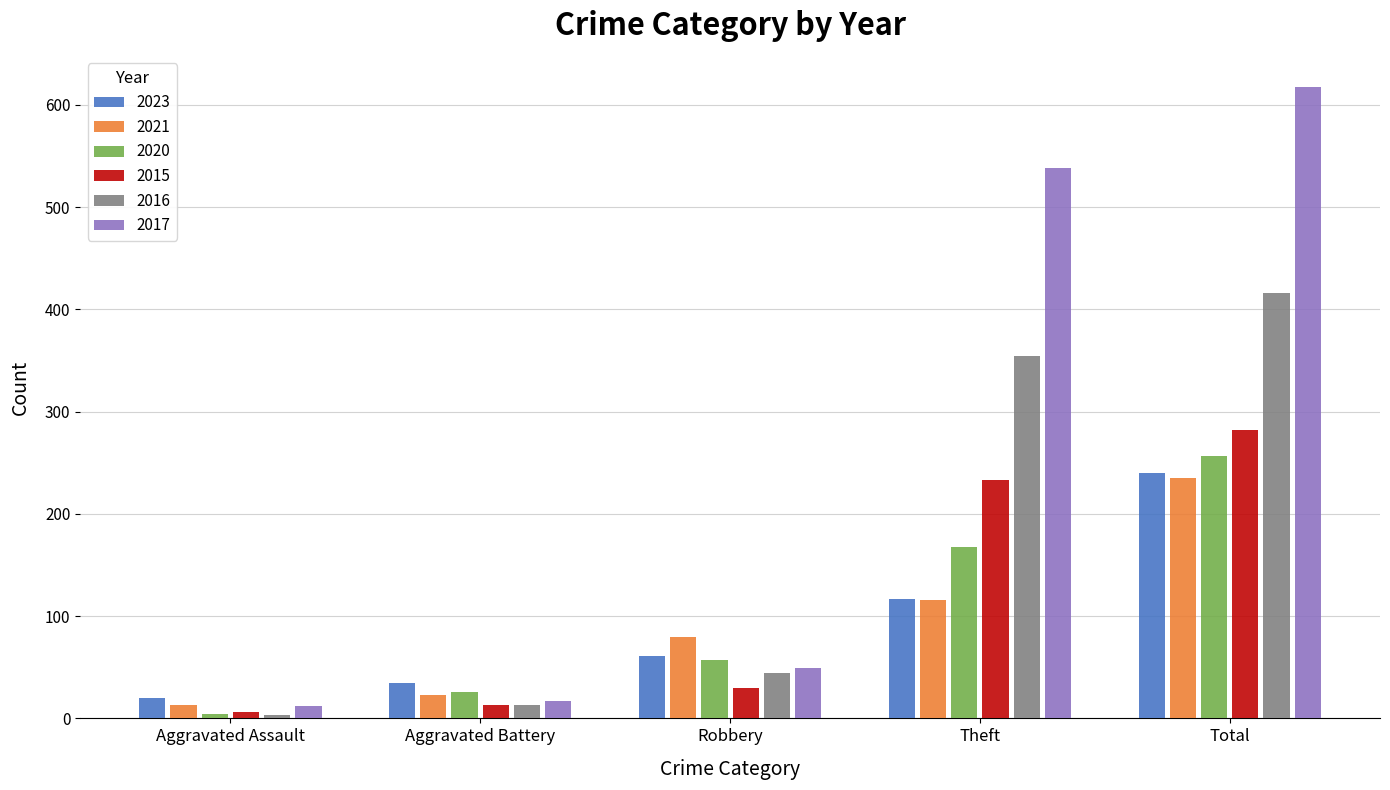

List the labels in order of 2015 value, largest first.

Total, Theft, Robbery, Aggravated Battery, Aggravated Assault